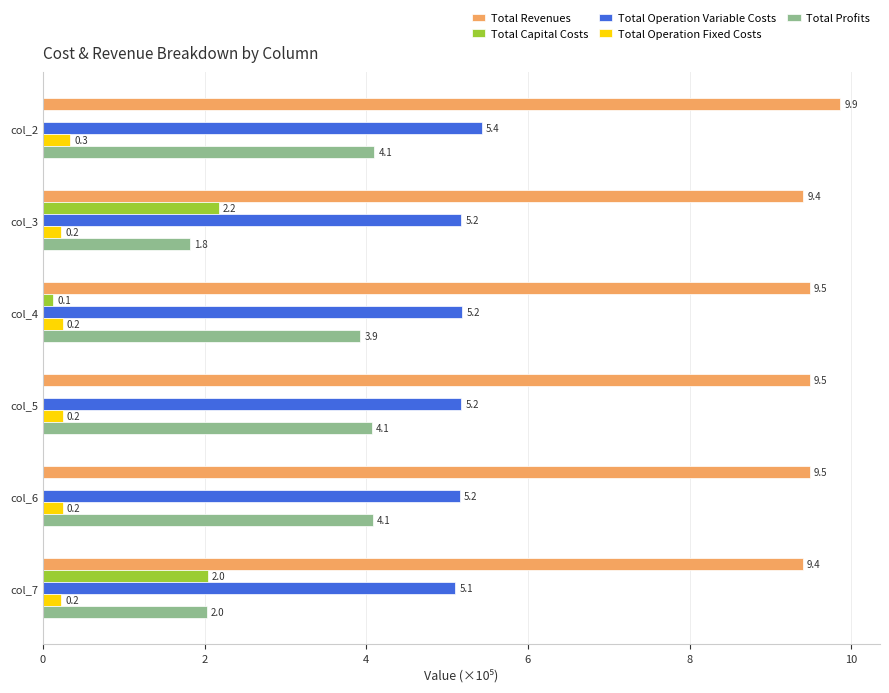

What is the sum of all Total Operation Fixed Costs values?

1.5